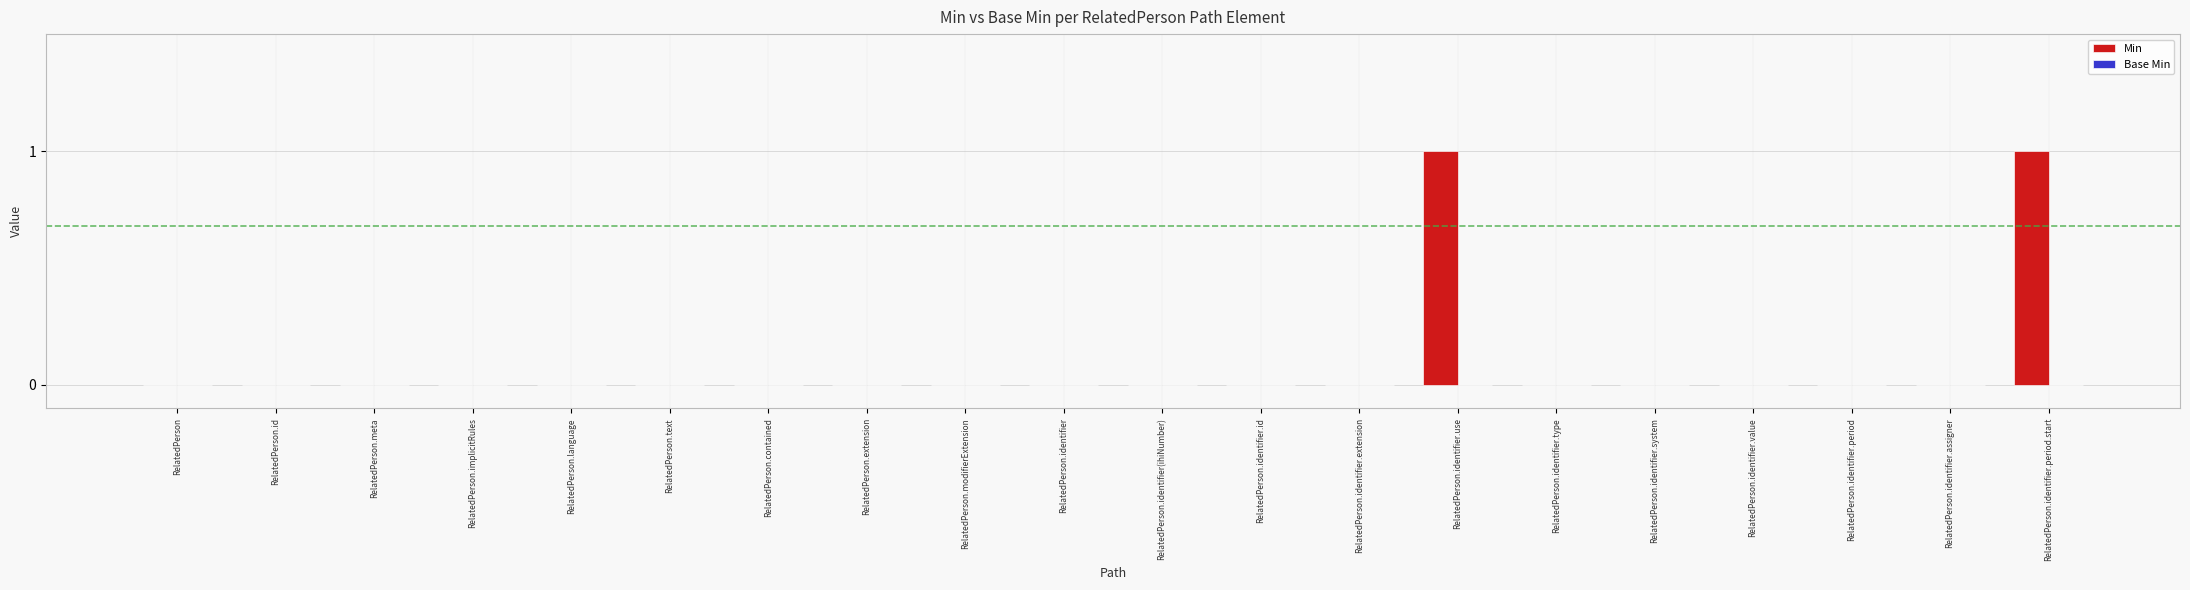

Is it true that the value at RelatedPerson.contained is 0?

True